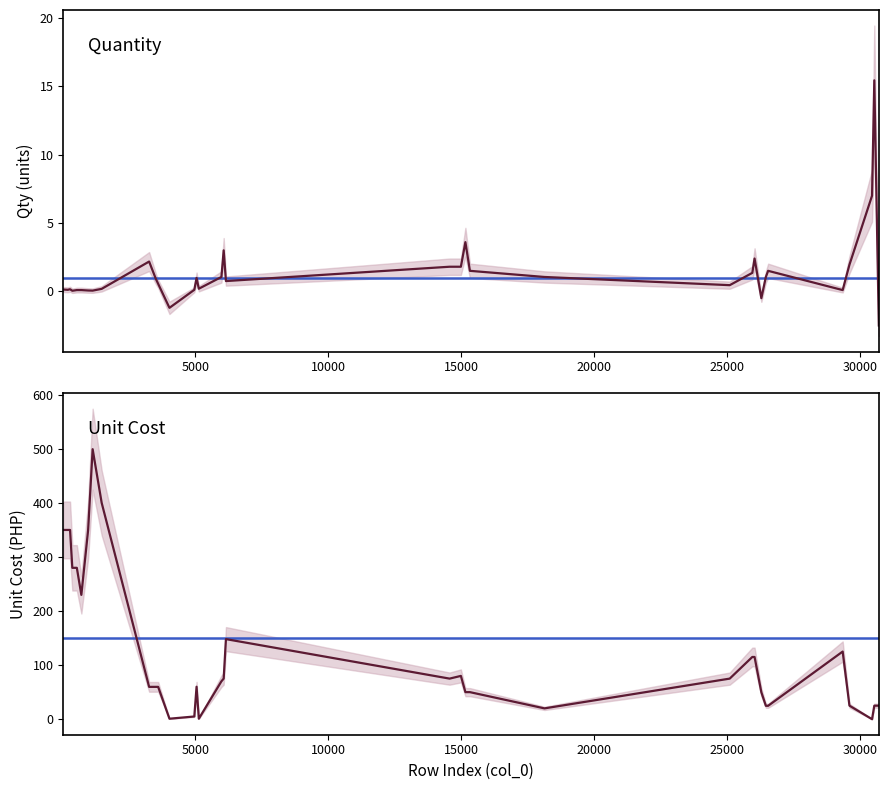

What is the sum of all UnitCost values?

4505.3